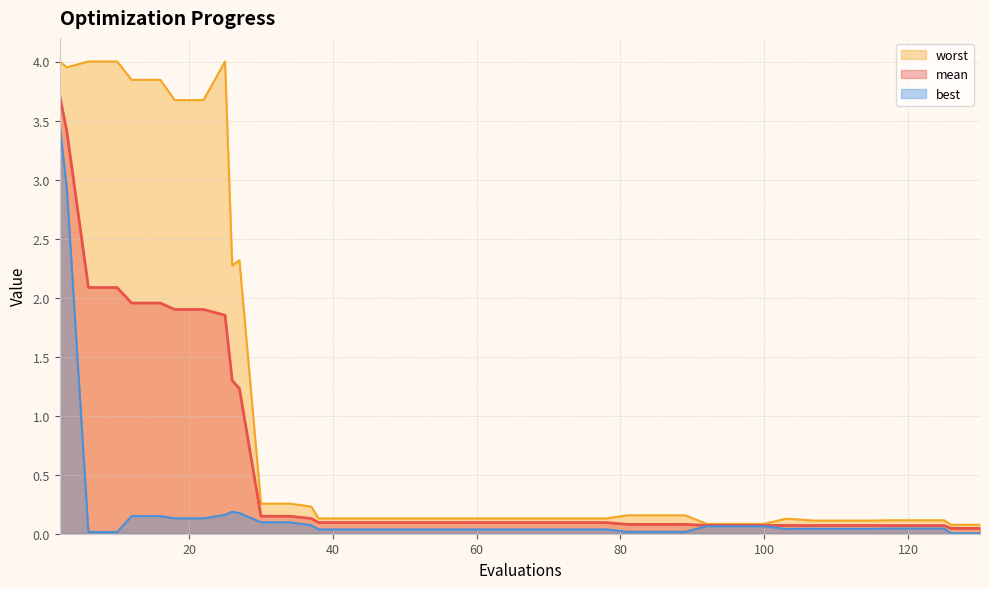

Rank the series at 3 from lowest to highest value.

best, mean, worst